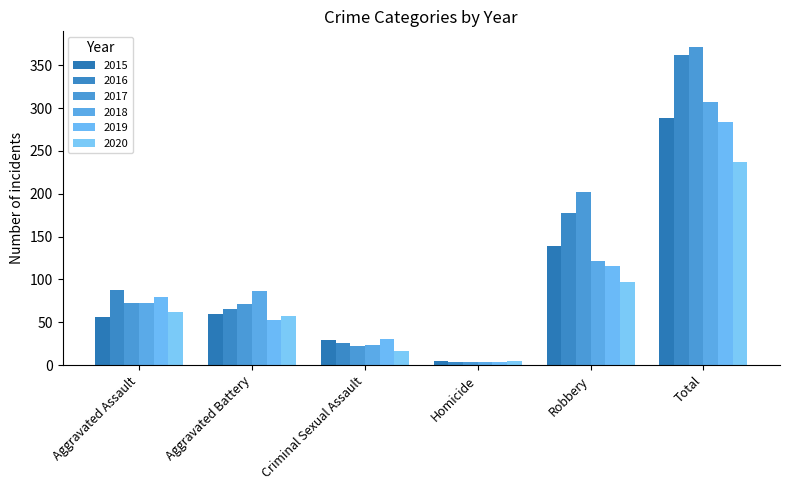

What are all the series names shown in the legend?

2015, 2016, 2017, 2018, 2019, 2020